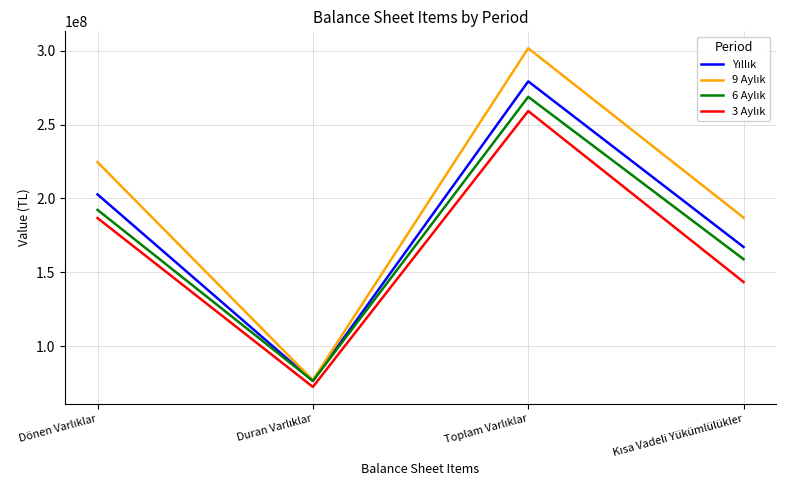

What is the greatest value displayed?

301677122